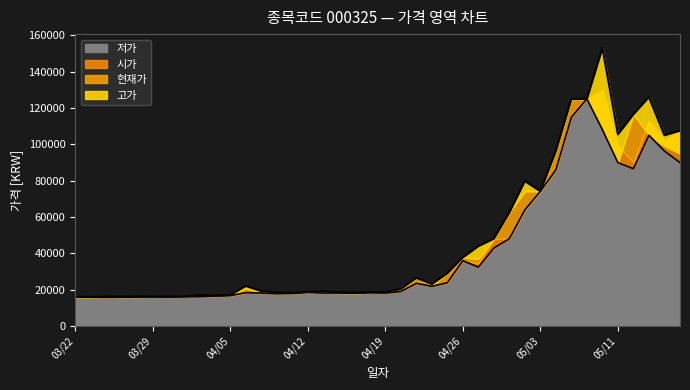

Reading left to right, what are all the values shown in this chart?

현재가: 95000	99000	105000	116500	89900	110000	125000	125000	96400	74200	74200	62500	48100	37000	37800	29100	22400	26550	20450	18650	18600	18050	18400	18750	18500	18300	17850	18600	20800	17000	16900	16900	16300	16150	16250	16250	16000	16250	15850	15950
시가: 107500	102000	113000	90100	99200	130000	125000	116000	86000	74200	64000	48100	48000	34550	36000	23900	23150	24450	19500	18800	18750	18400	18750	19200	18500	18300	18600	19000	18400	16900	16550	16250	16150	16250	16300	16000	16200	15850	16100	16050
고가: 107500	105000	126000	116500	105500	153000	125000	125000	96400	74200	79800	62500	48100	44000	37800	29100	23150	26550	20450	18800	18750	18400	18750	19200	18850	18300	18600	19300	22100	17050	16900	17000	16300	16250	16300	16350	16200	16250	16100	16050
저가: 90000	96300	105000	86600	89900	108000	125000	115000	86000	74200	64000	48100	43000	32500	36000	23900	21950	23600	19100	18200	18350	18050	18250	18200	18500	18000	17800	18250	18400	16800	16500	16200	16150	16050	16100	16000	15900	15850	15850	15900